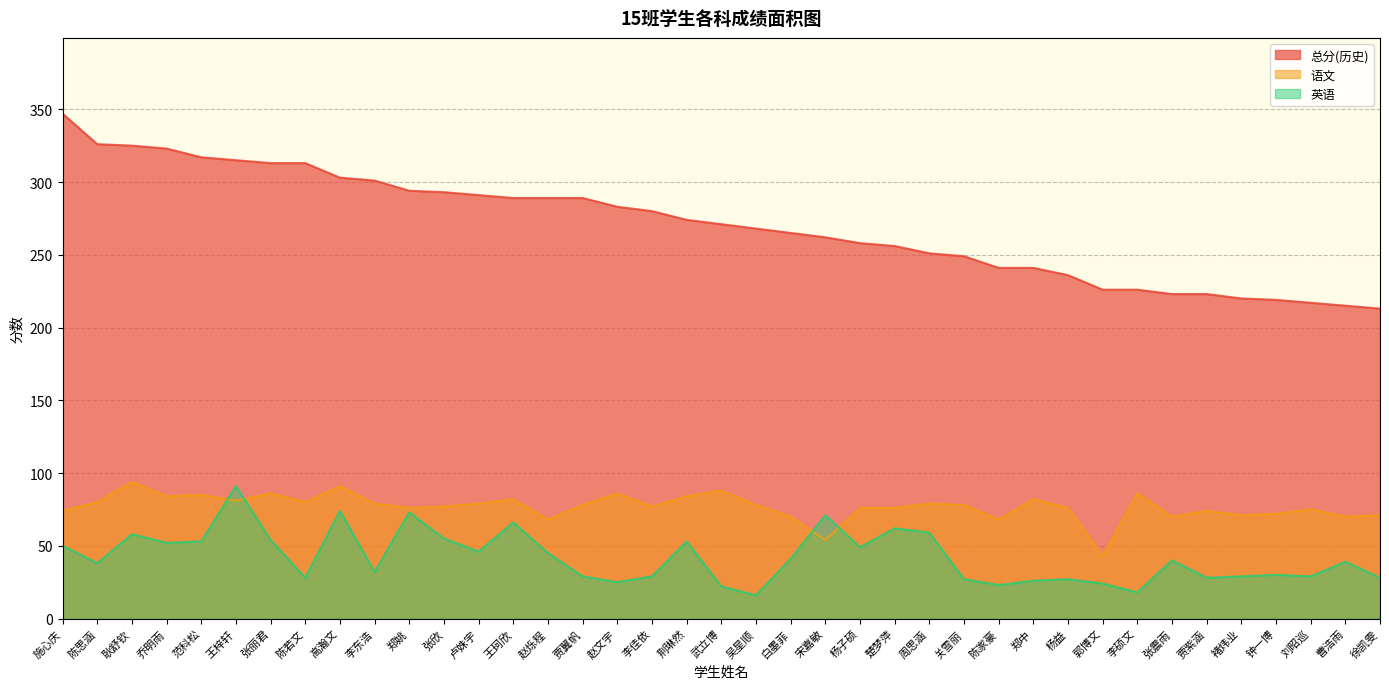

Which has a higher value, 贾翼帆 or 陈家豪?

贾翼帆